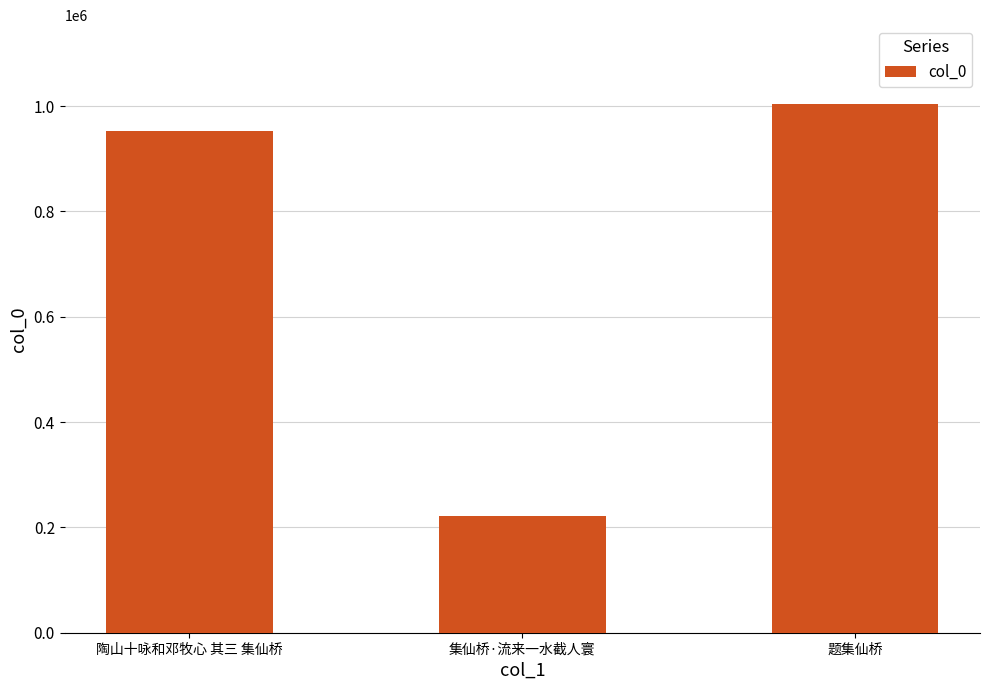

Reading left to right, extract all data points from this chart.

953081	221031	1003369